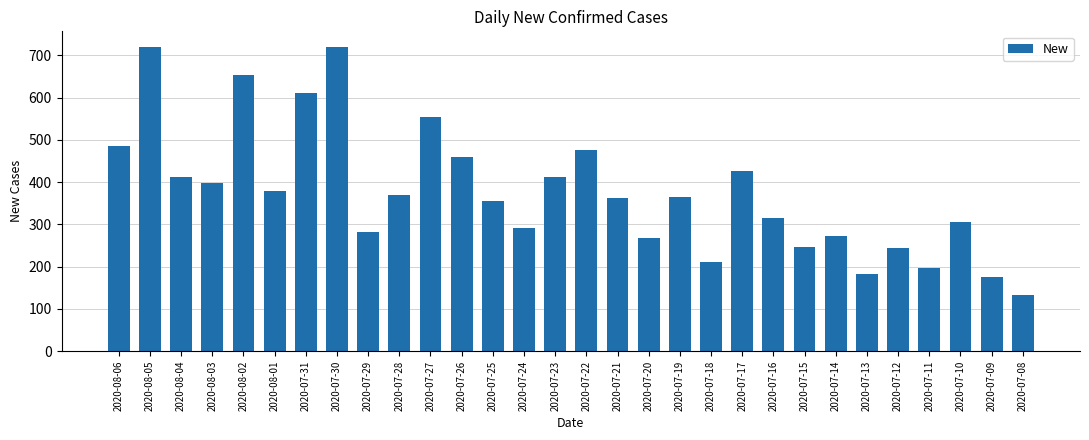

What is the difference between the second highest and second lowest values?

543